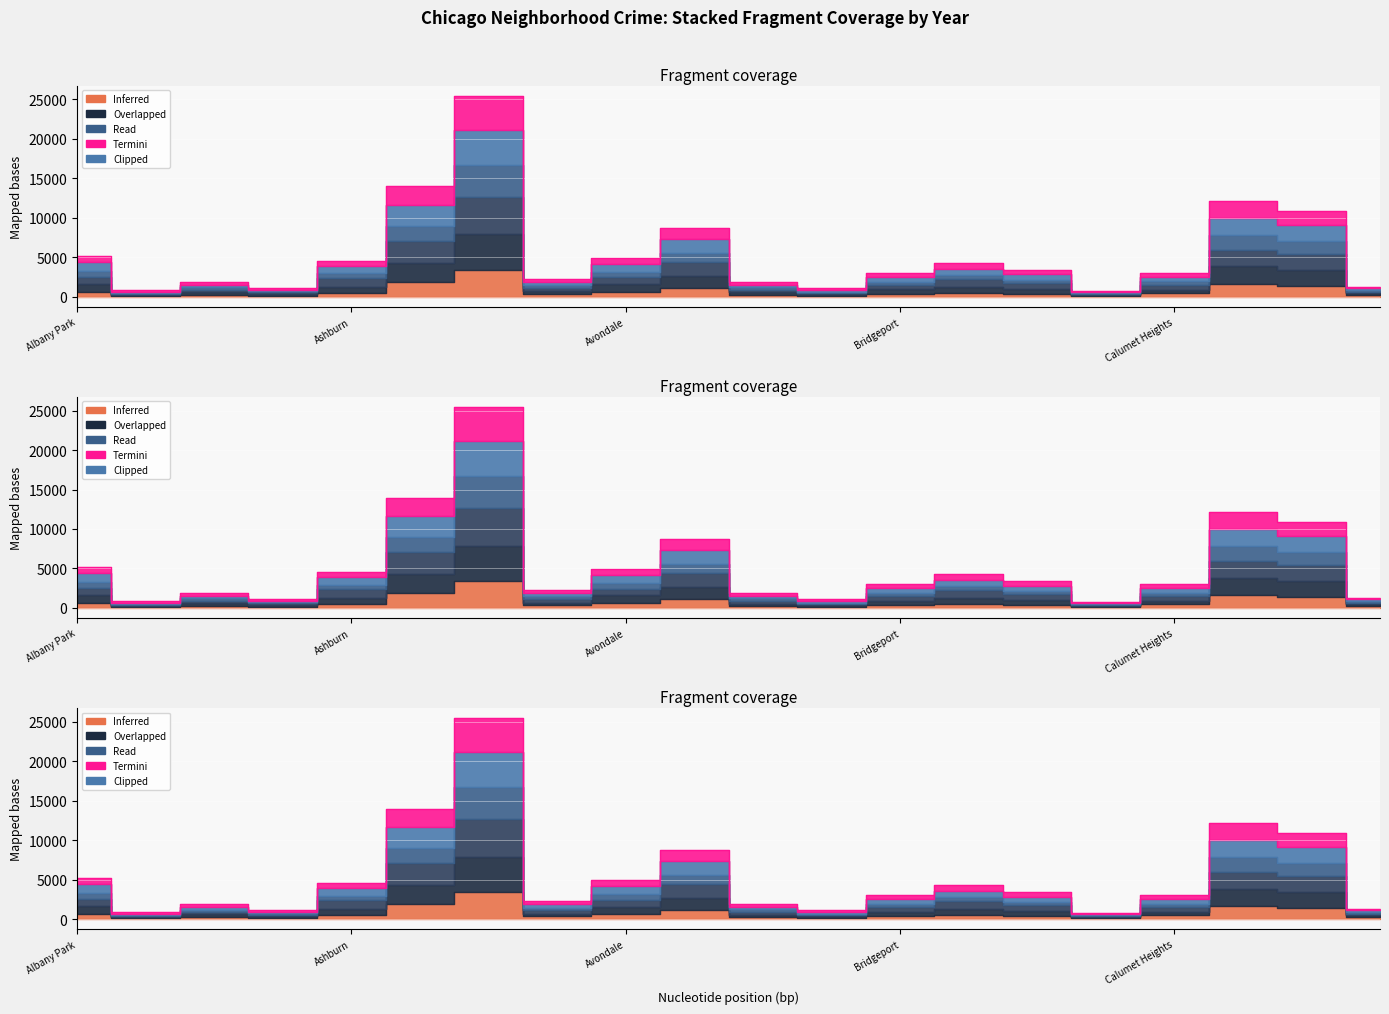

How many lines are shown in the chart?

3